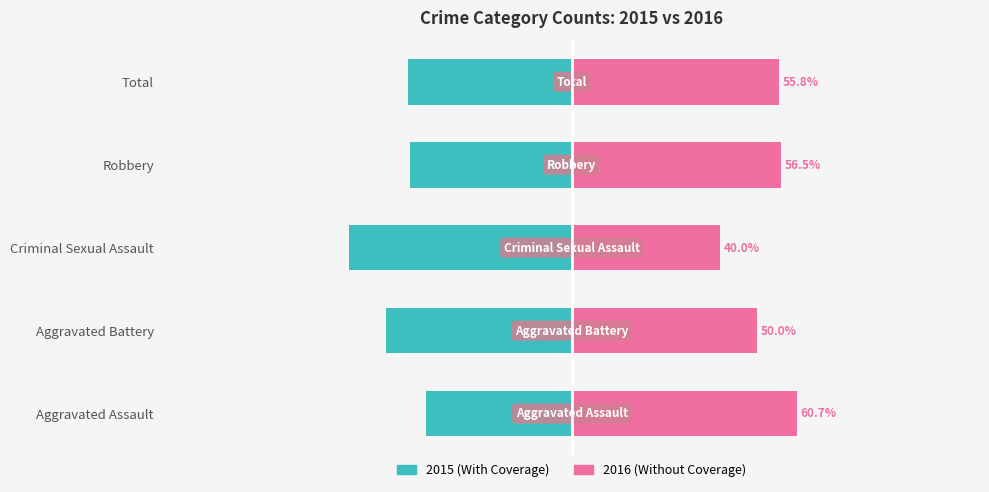

The Without Coverage series shows 56.5 at Robbery. True or false?

True